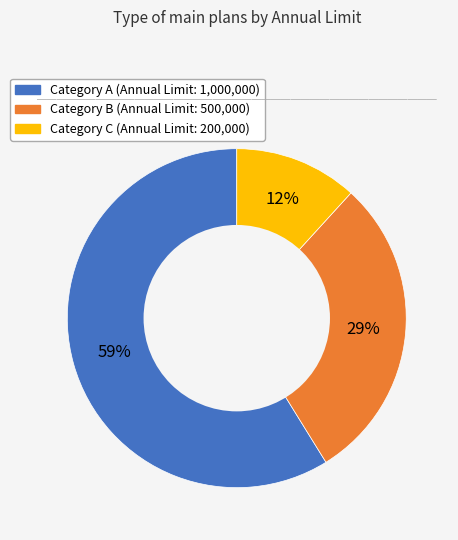

Does any single category account for the majority?

Yes